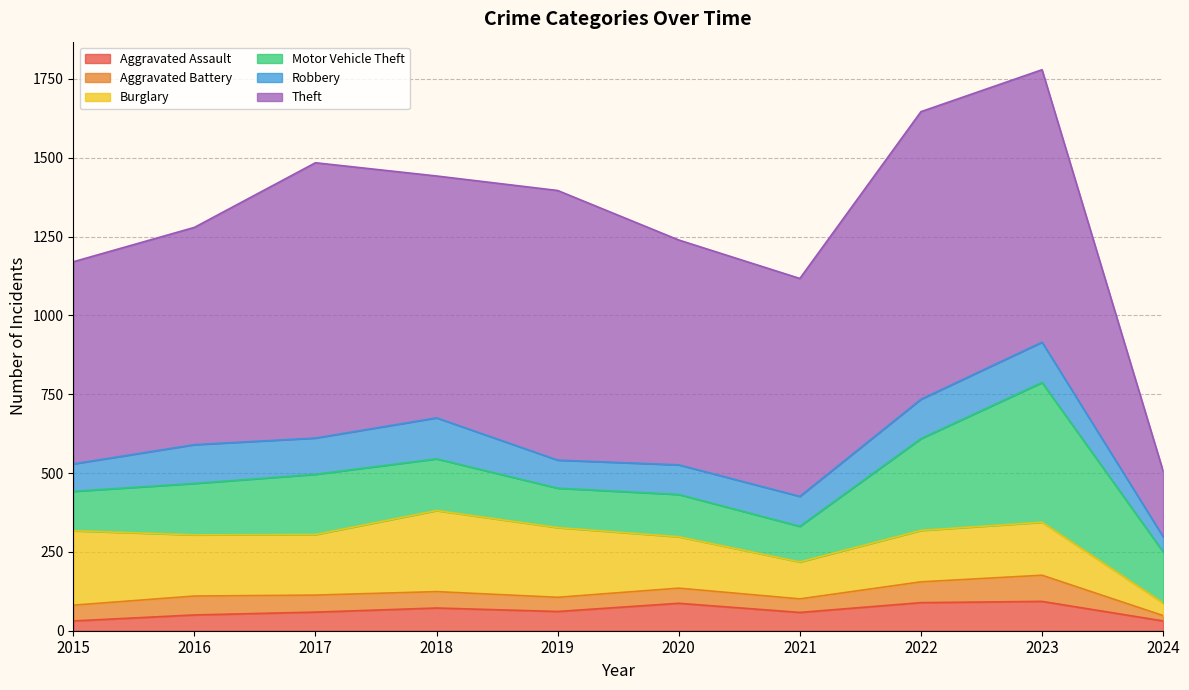

At which category is the sum across all series the highest?

2023